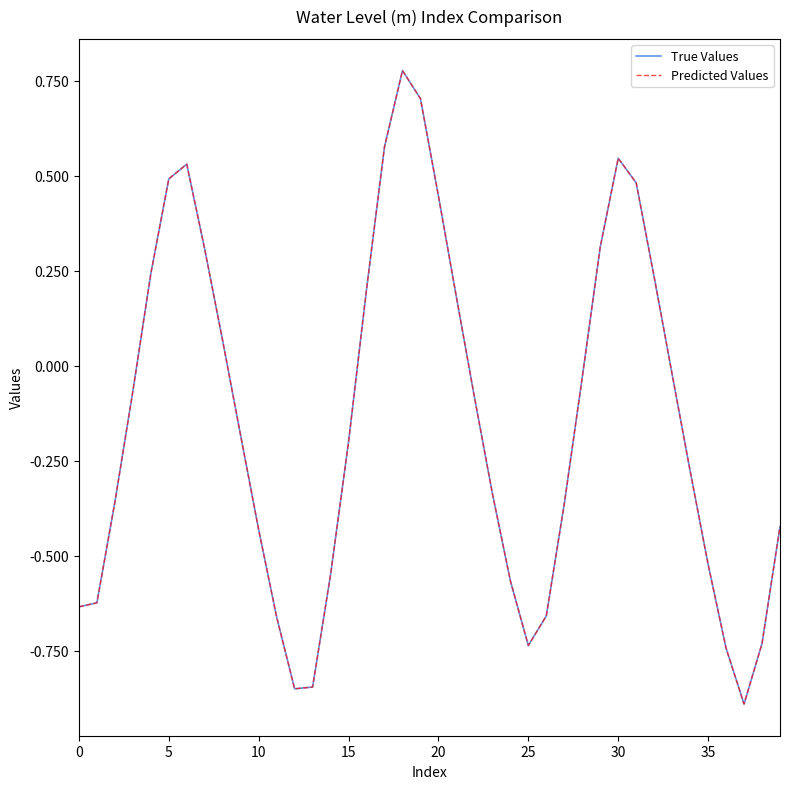

Does the chart have visible grid lines?

No